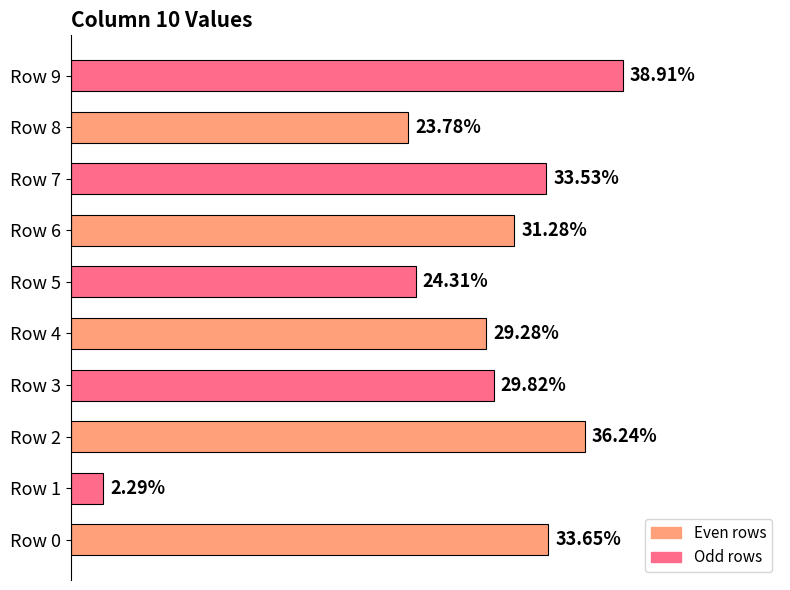

List the labels in order of value, smallest first.

Row 1, Row 8, Row 5, Row 4, Row 3, Row 6, Row 7, Row 0, Row 2, Row 9